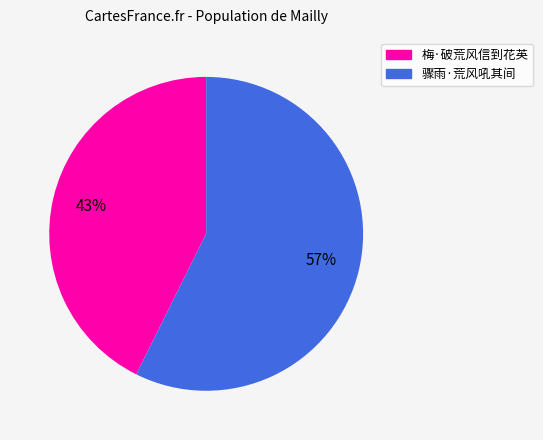

Do 梅·破荒风信到花英 and 骤雨·荒风吼其间 together represent more than half of the pie?

Yes